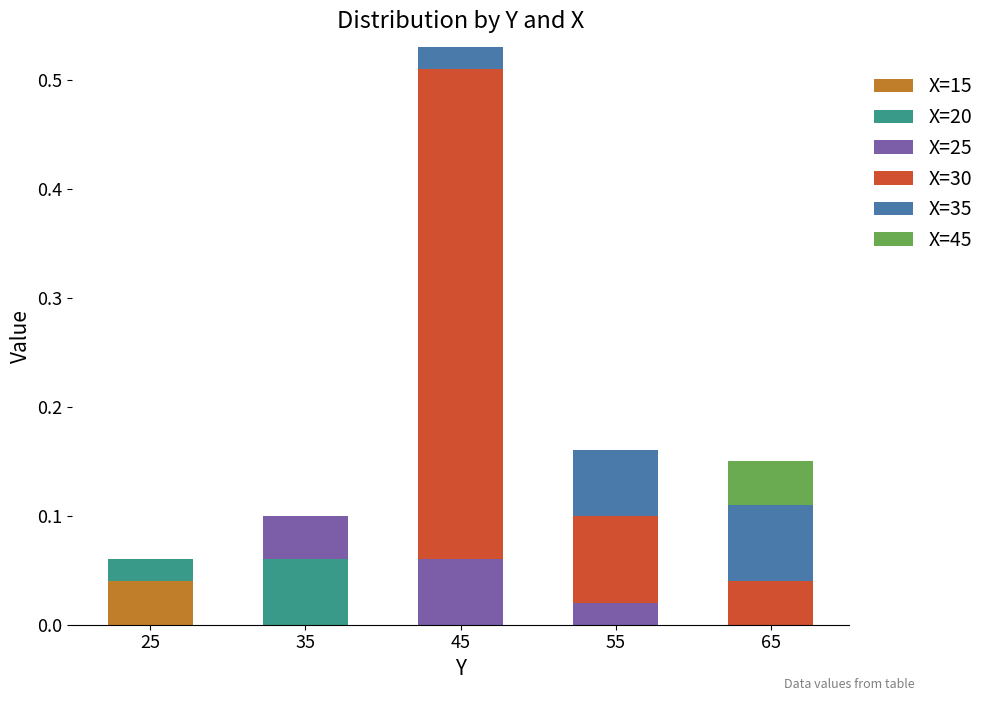

The value of X=15 at 25 is 0.1. True or false?

False